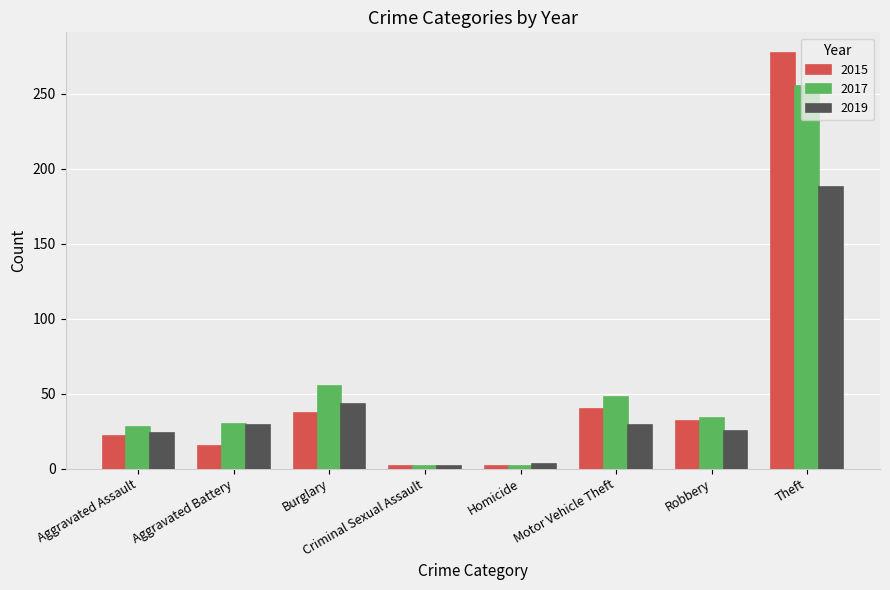

At which label is 2015 closest to 139?

Motor Vehicle Theft